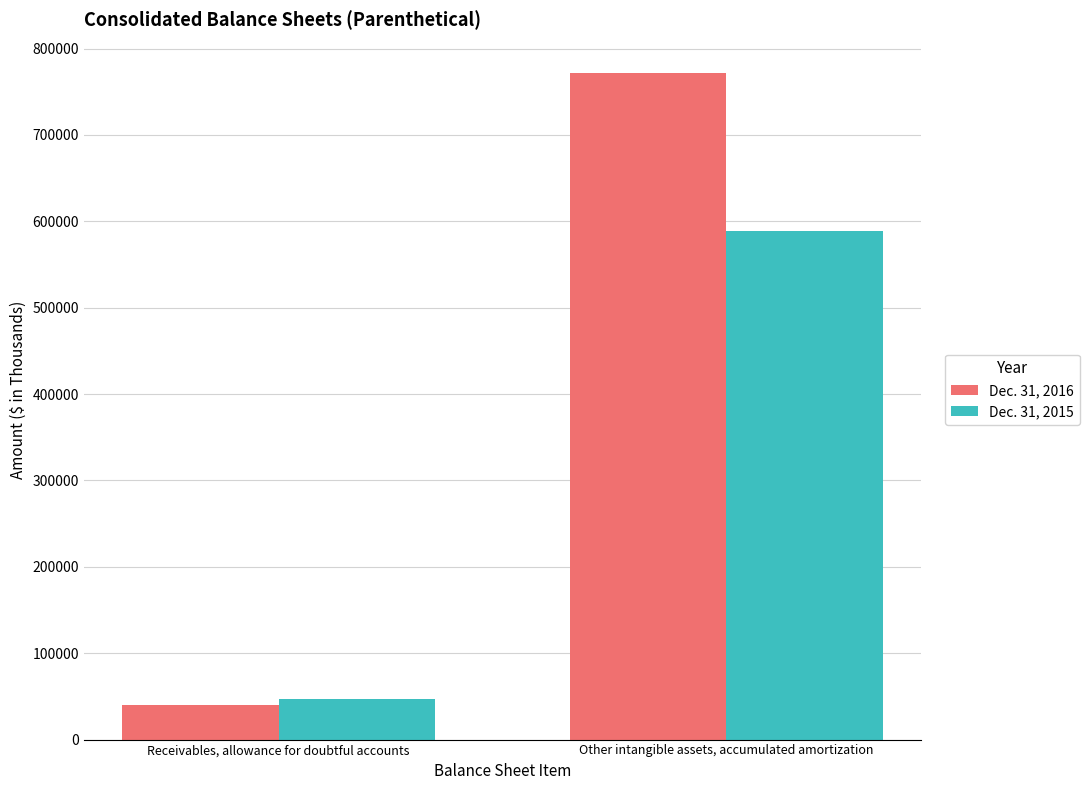

Rank the categories by Dec. 31, 2016 value from highest to lowest.

Other intangible assets, accumulated amortization, Receivables, allowance for doubtful accounts